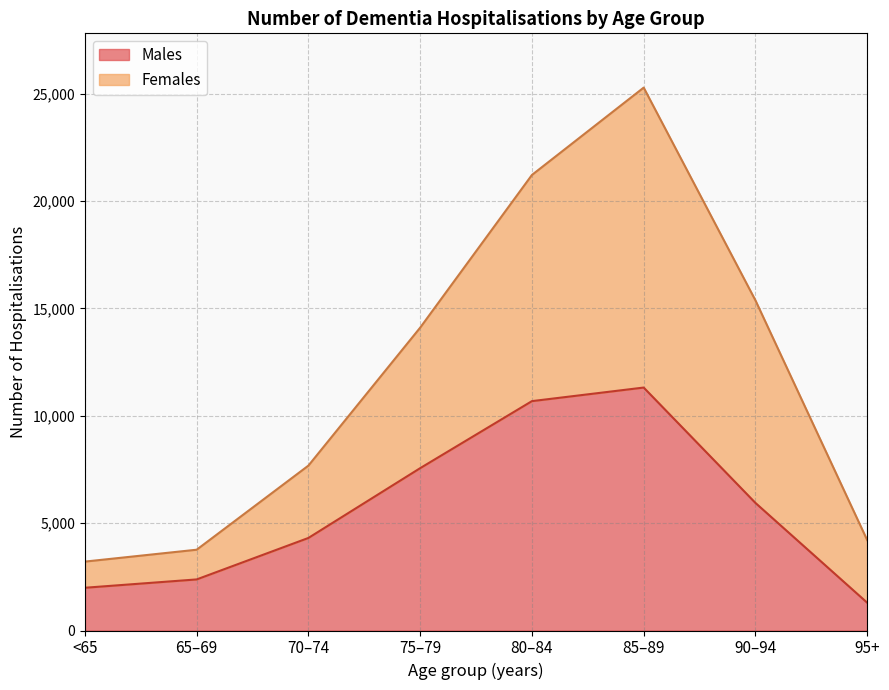

What is the sum of the Males values at 70–74 and <65?

6299